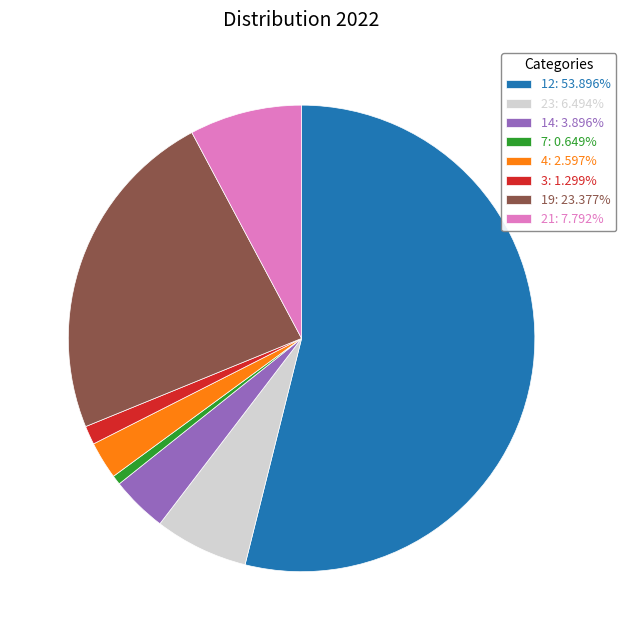

Rank the categories by value from highest to lowest.

12, 19, 21, 23, 14, 4, 3, 7